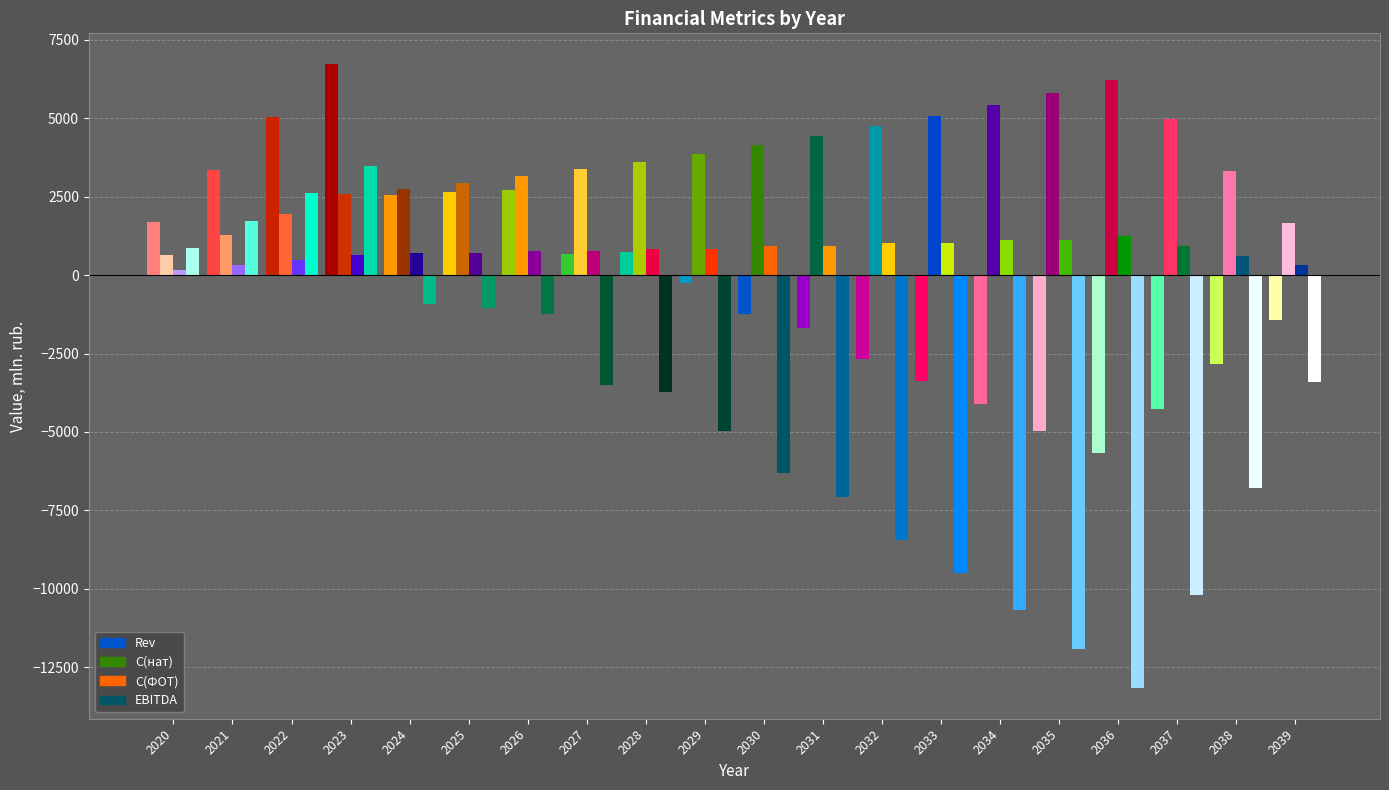

What is the minimum value shown in the chart?

-13149.4